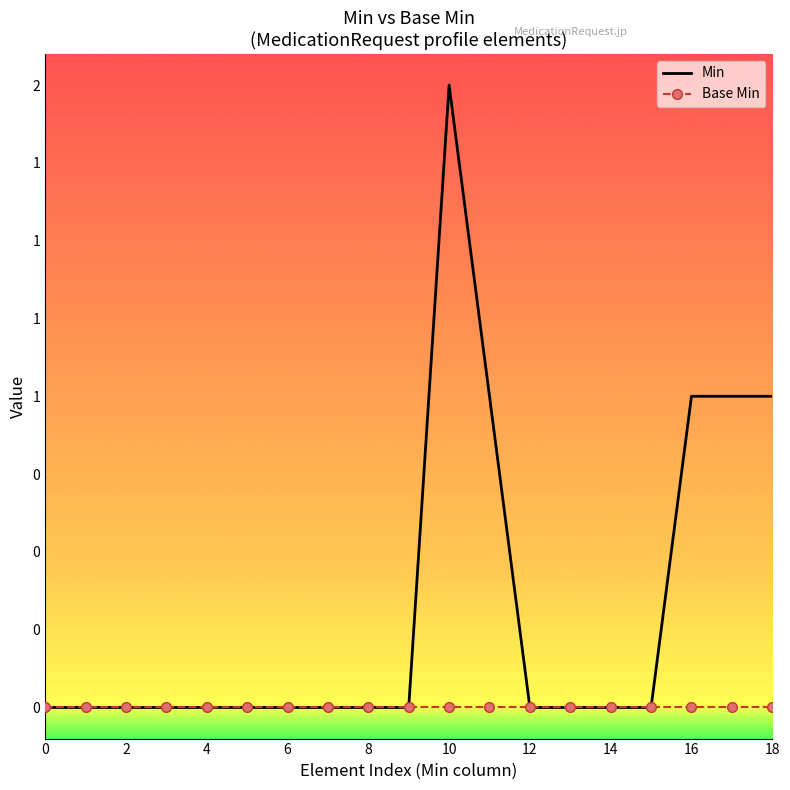

Rank the series by their average value, from highest to lowest.

Min, Base Min